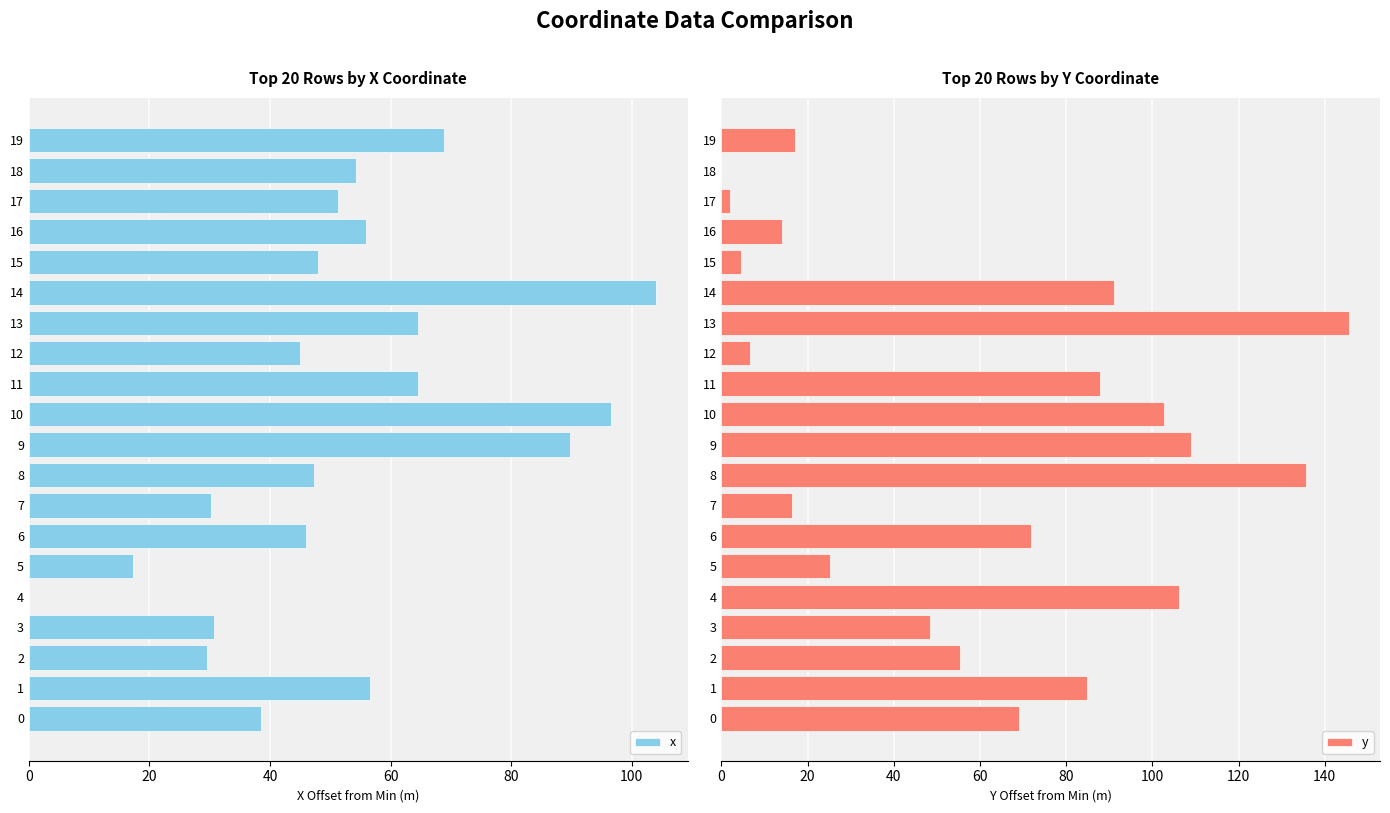

List the series in order of their overall mean, highest first.

y, x